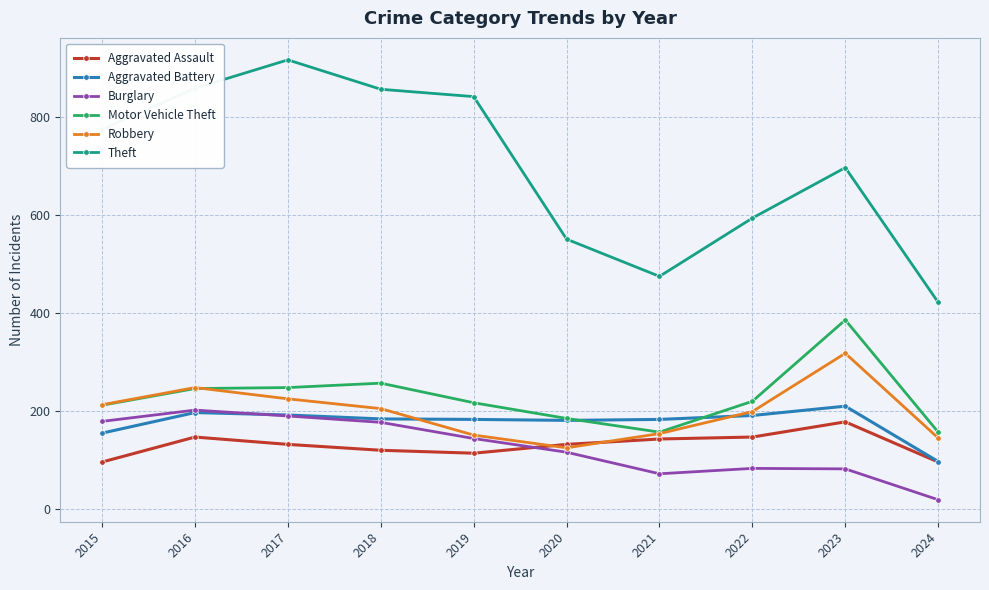

True or false: Burglary has more than 0 interior local peaks.

True